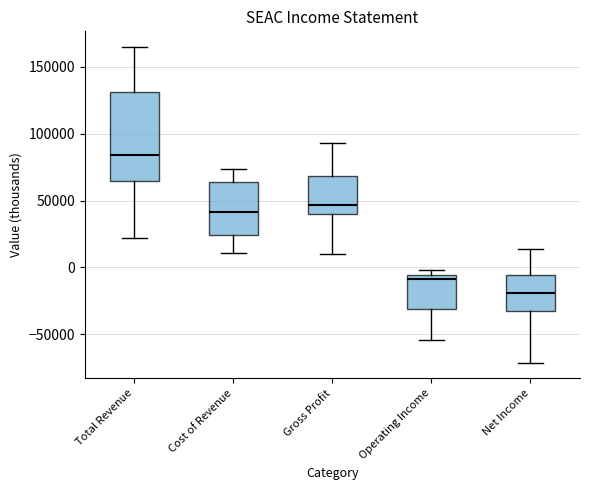

Reading left to right, transcribe this box plot: for each box, give where its median line is, the range the box spans, and where its two whiskers end, as read against the y-axis. The values are not printed on the chart, so give them approximately, as read against the axis.

Total Revenue: median 85000, box 65000 to 130000, whiskers 20000 to 165000
Cost of Revenue: median 40000, box 25000 to 65000, whiskers 10000 to 75000
Gross Profit: median 45000, box 40000 to 70000, whiskers 10000 to 95000
Operating Income: median -10000, box -30000 to -5000, whiskers -55000 to 0
Net Income: median -20000, box -35000 to -5000, whiskers -70000 to 15000